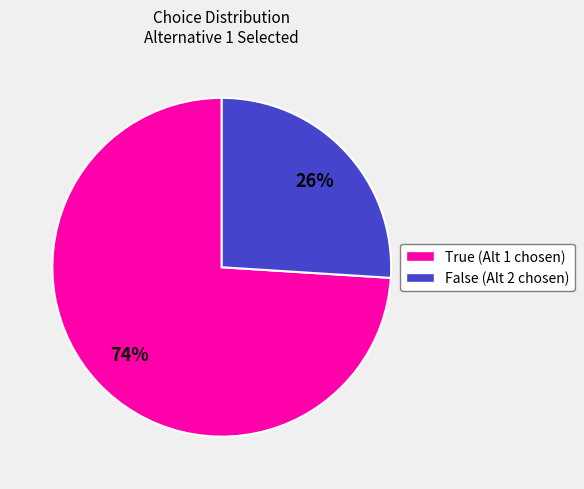

To the nearest percent, what is the difference between the largest and smallest slice percentages?

48%